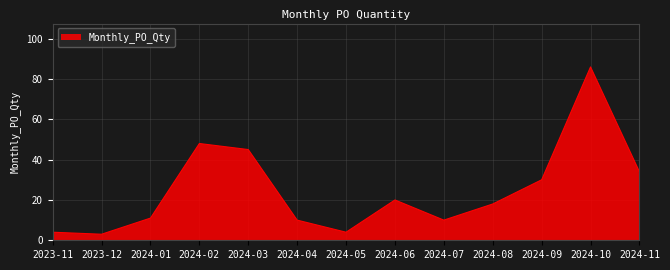

What is the change in value from 2024-04 to 2024-09?

+20